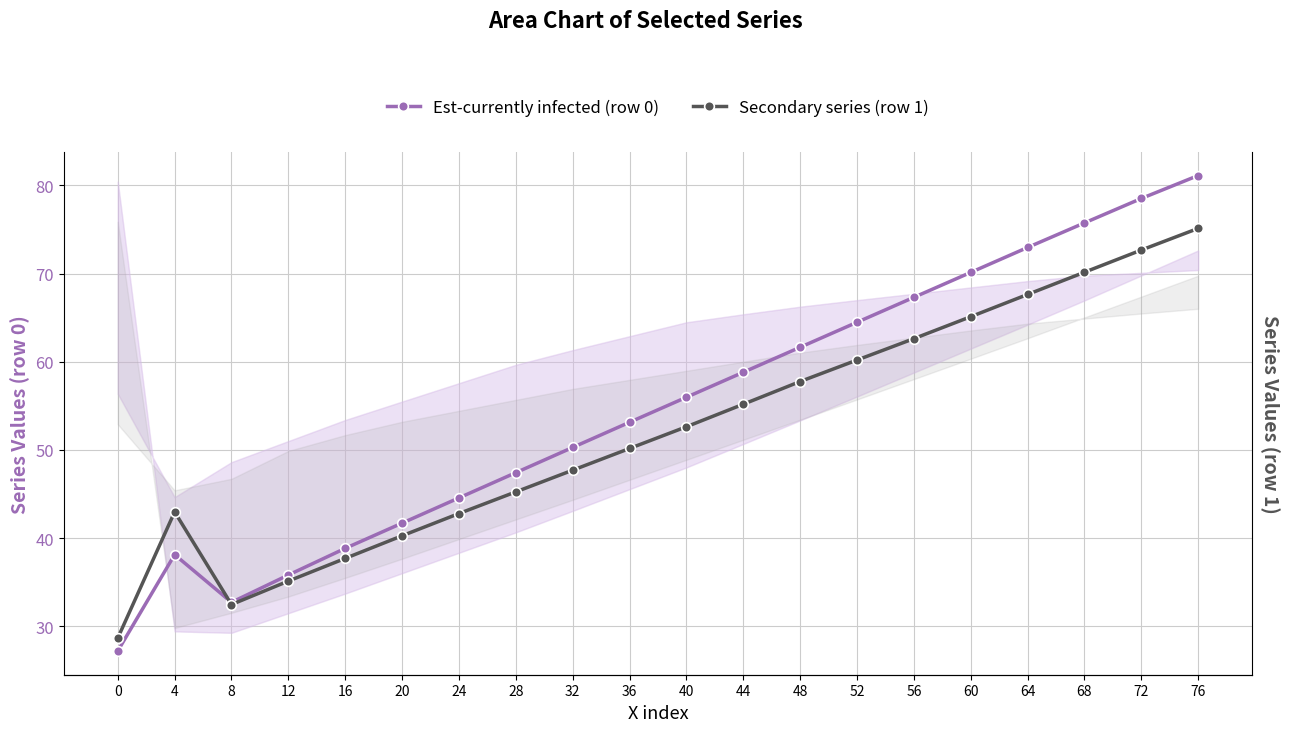

Rank the series by their average value, from lowest to highest.

Secondary series (row 1), Est-currently infected (row 0)